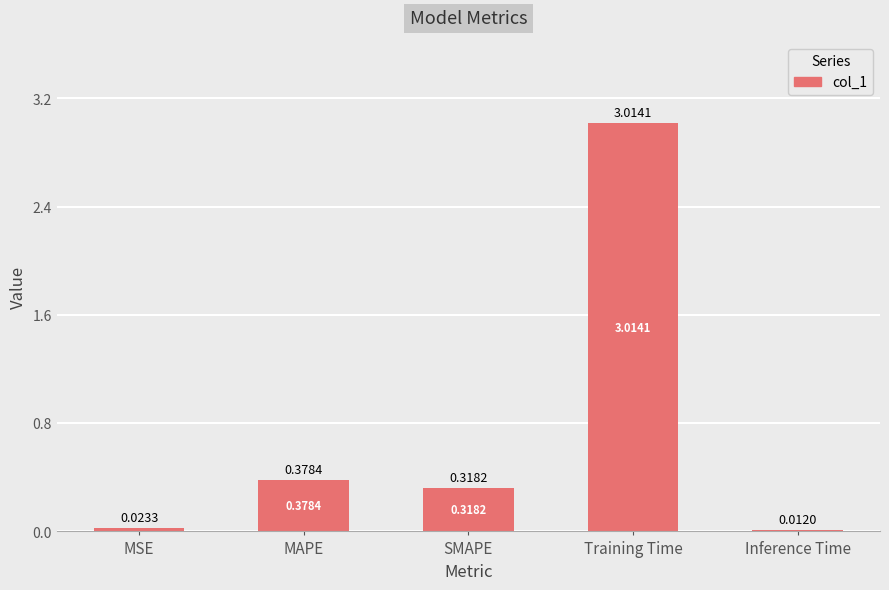

Are the bars grouped side by side (vs. stacked)?

No